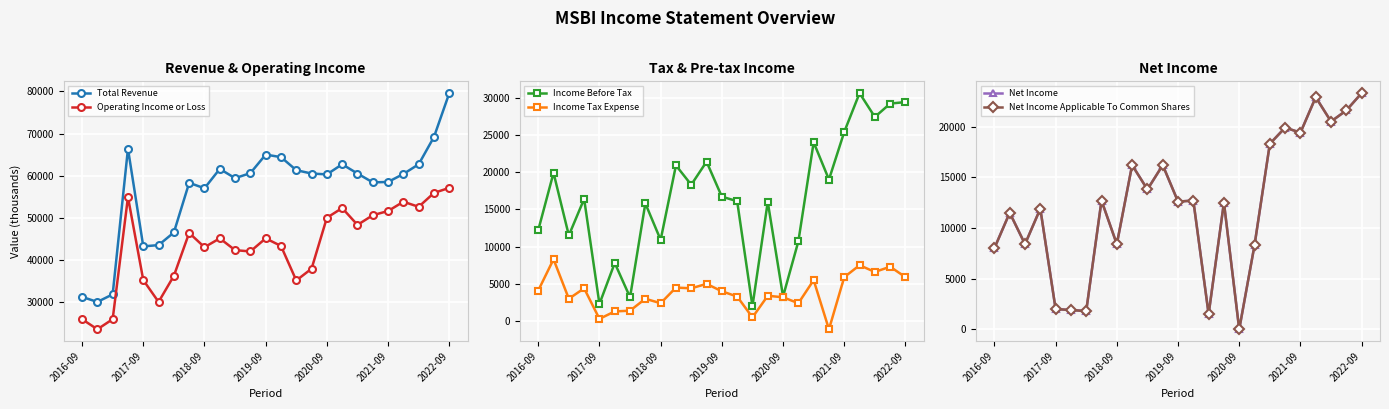

Reading right to left, extract all data points from this chart.

Total Revenue: 79600	69200	62700	60400	58500	58400	60500	62700	60300	60500	61300	64400	65000	60600	59400	61600	57000	58300	46500	43500	43200	66400	31800	30000	31200
Operating Income or Loss: 57100	55900	52600	53800	51600	50600	48300	52300	50000	37900	35100	43300	45100	42000	42300	45100	43000	46400	36200	30000	35200	54900	25900	23500	25900
Income Before Tax: 29400	29200	27400	30600	25400	19000	24000	10700	3300	16000	2000	16100	16700	21400	18300	20900	10900	15800	3200	7800	2300	16400	11500	19900	12200
Income Tax Expense: 5900	7300	6600	7500	5900	-1100	5500	2400	3200	3400	500	3300	4000	5000	4400	4500	2400	3000	1400	1300	300	4400	3000	8300	4100
Net Income: 23300	21600	20500	22900	19400	19900	18300	8300	0	12500	1500	12700	12600	16200	13800	16200	8400	12700	1800	1900	2000	11900	8400	11500	8000
Net Income Applicable To Common Shares: 23300	21600	20500	22900	19400	19900	18300	8300	0	12500	1500	12700	12600	16200	13800	16200	8400	12700	1800	1900	2000	11900	8400	11500	8000